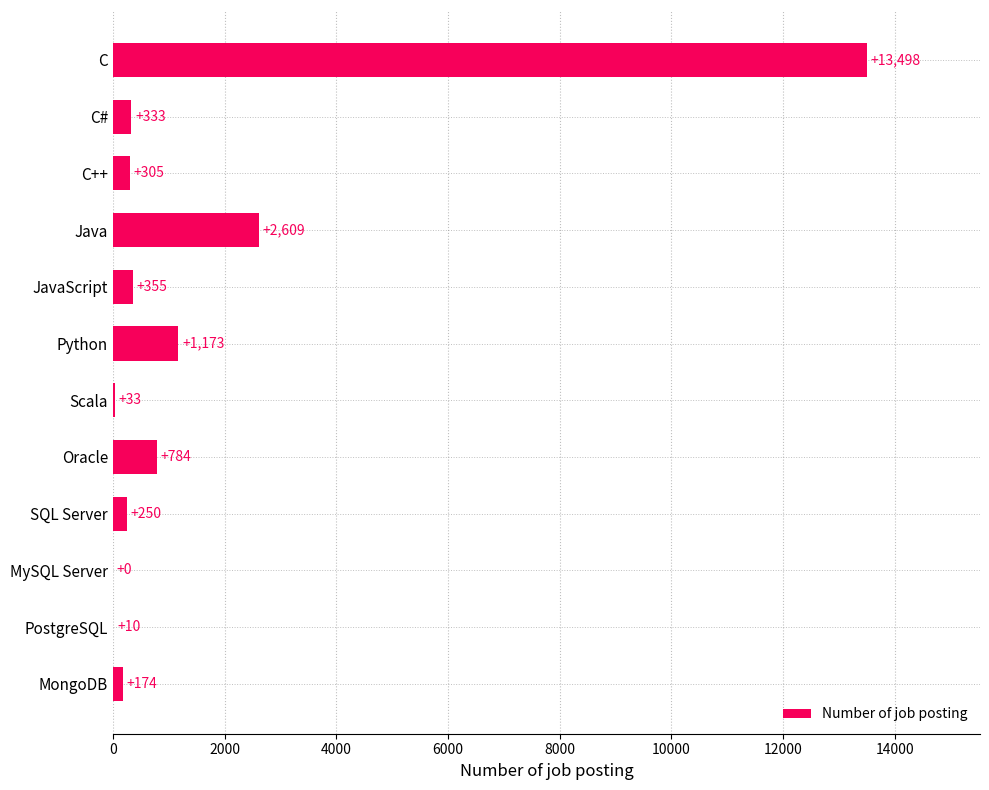

Reading bottom to top, transcribe all the data shown in this chart.

MongoDB=174	PostgreSQL=10	MySQL Server=0	SQL Server=250	Oracle=784	Scala=33	Python=1173	JavaScript=355	Java=2609	C++=305	C#=333	C=13498